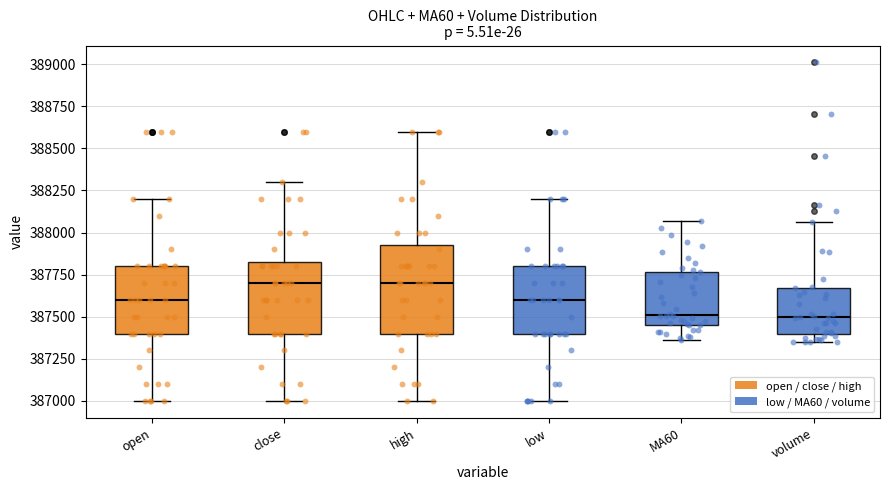

Where does the lower whisker of the box for high end on the y-axis? The values are not printed on the chart, so give them approximately, as read against the axis.

387000